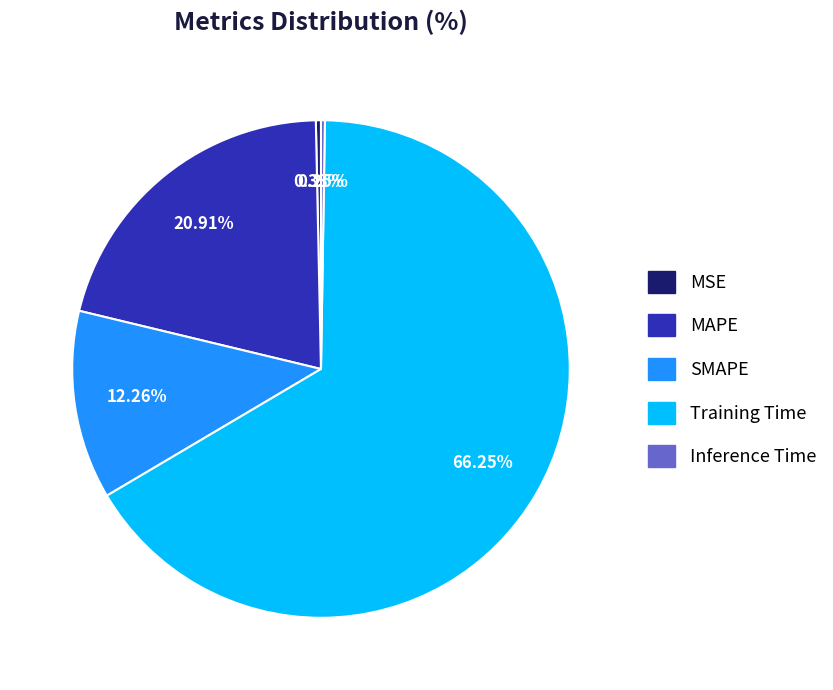

To the nearest percent, what percentage of the pie is Training Time?

66%